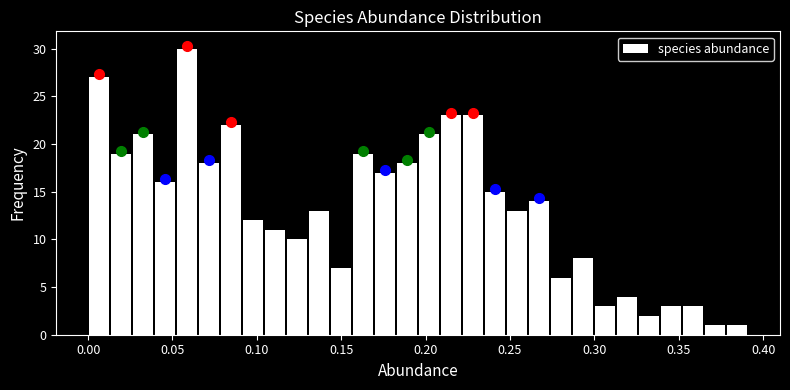

Read against the x-axis, roughly where is the centre of the tallest bar?

0.060